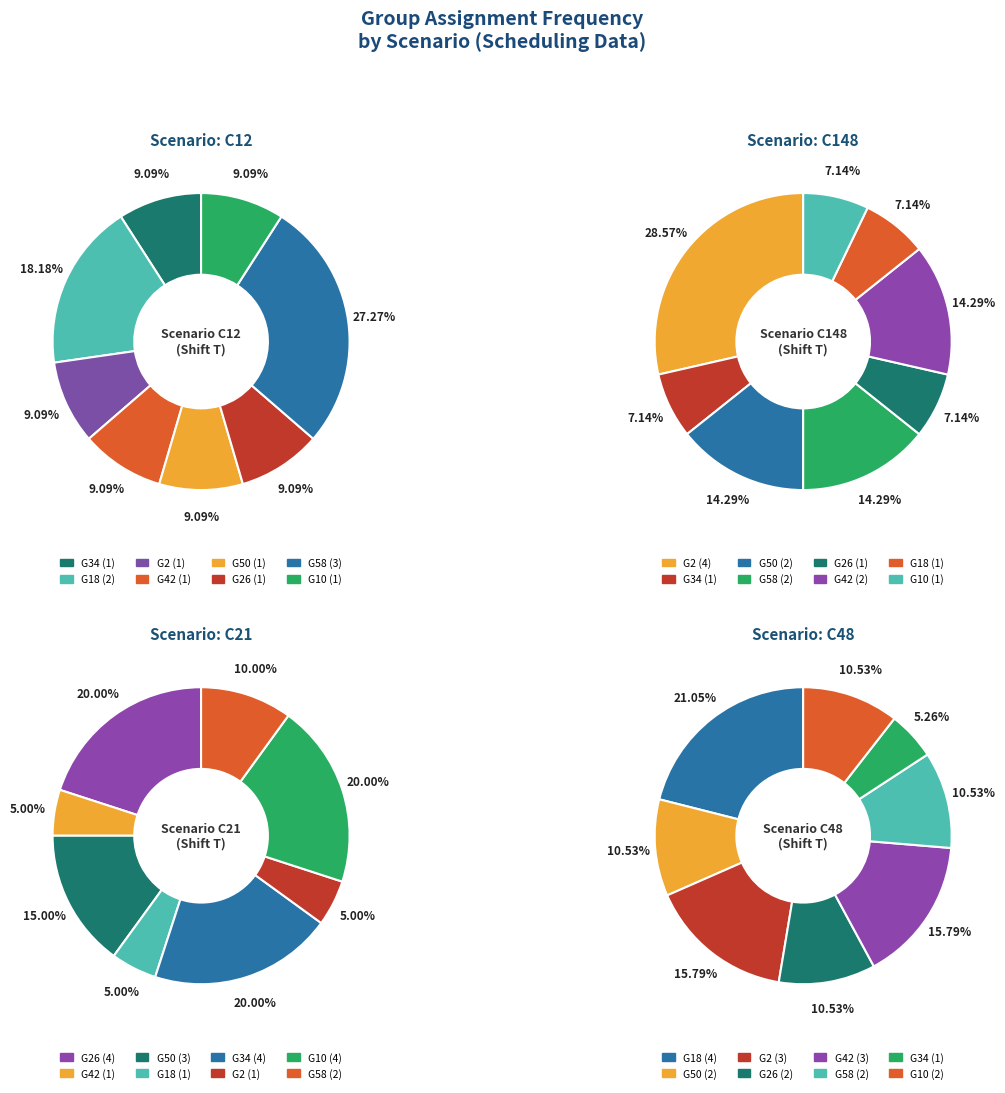

Does G10 account for over 50% of the chart?

No